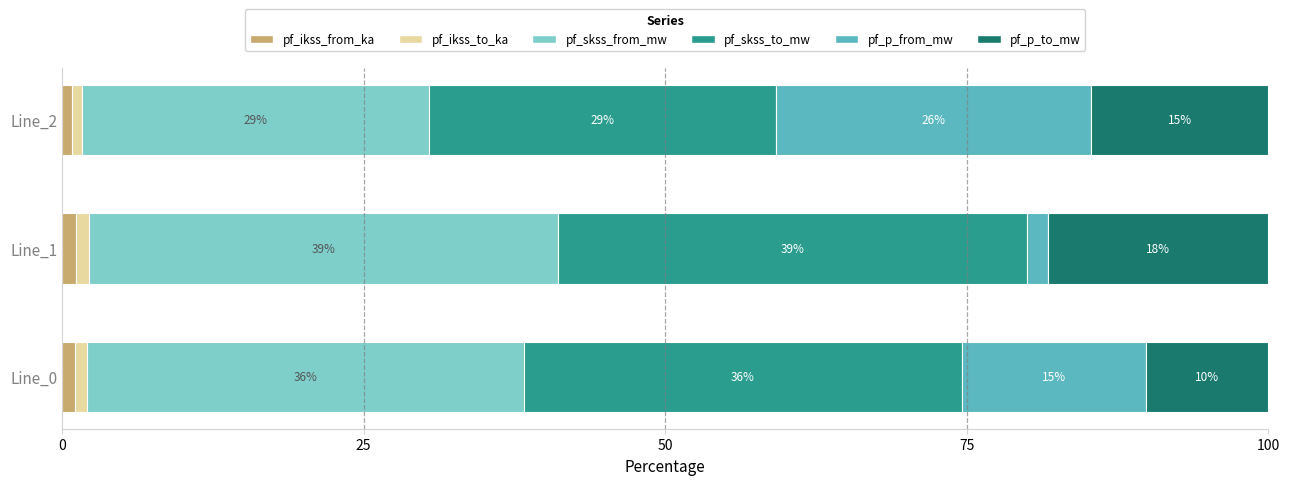

What are all the series names shown in the legend?

pf_ikss_from_ka, pf_ikss_to_ka, pf_skss_from_mw, pf_skss_to_mw, pf_p_from_mw, pf_p_to_mw